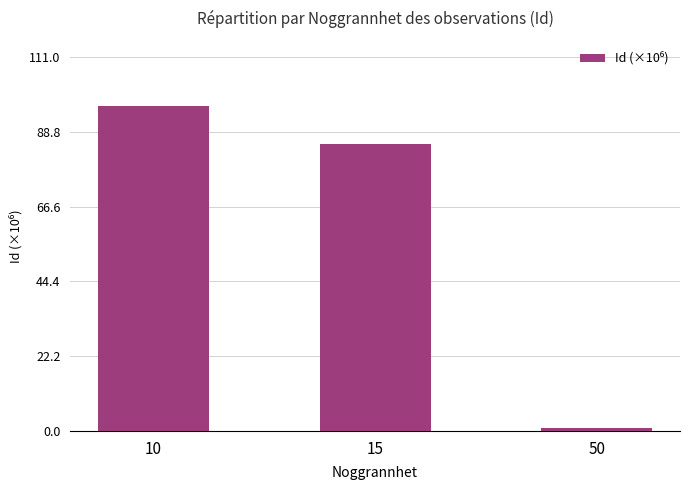

Reading left to right, list all the values displayed in this chart.

10=96.6	15=85.3	50=0.7